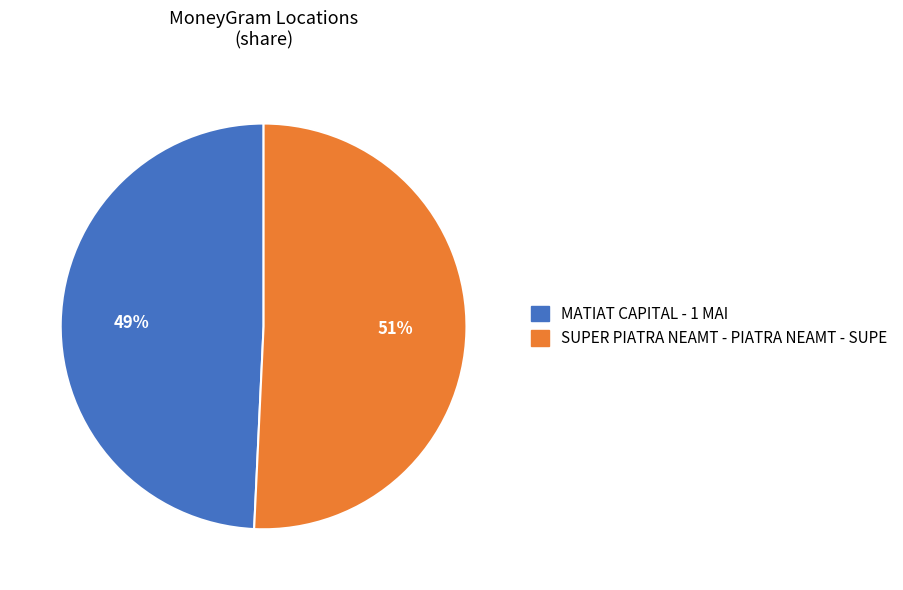

Approximately how many times larger is the value at MATIAT CAPITAL - 1 MAI compared to SUPER PIATRA NEAMT - PIATRA NEAMT - SUPE?

1.0